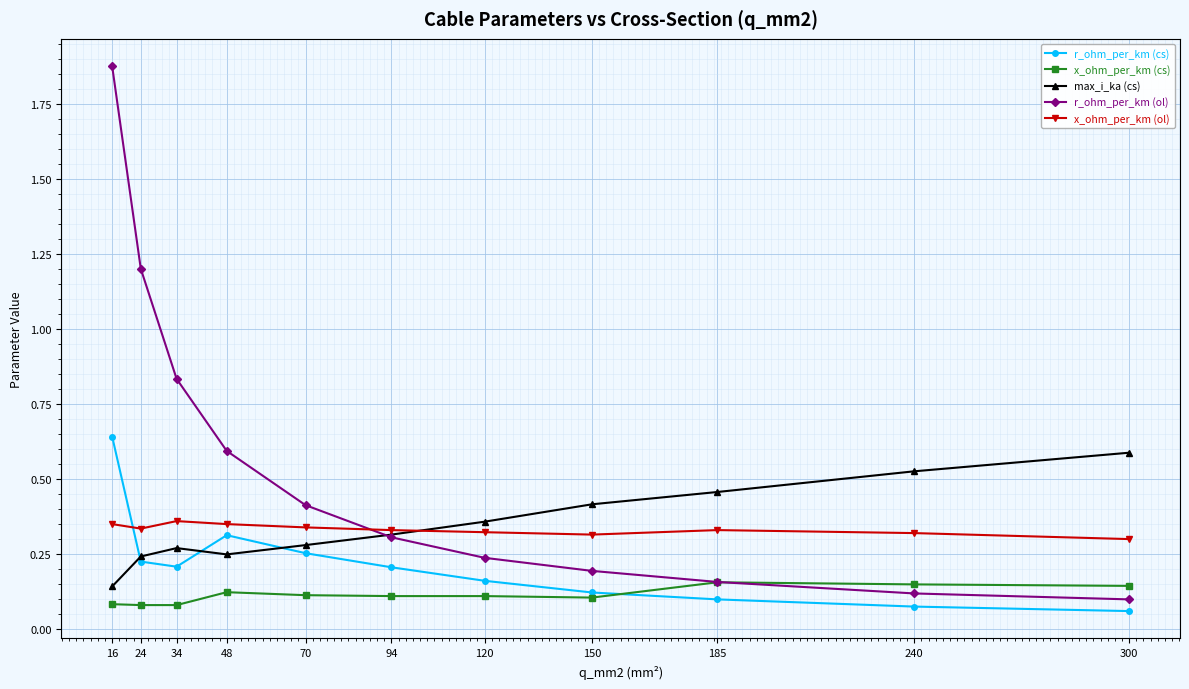

True or false: max_i_ka (cs) has a value of 0.3 at 70.

True